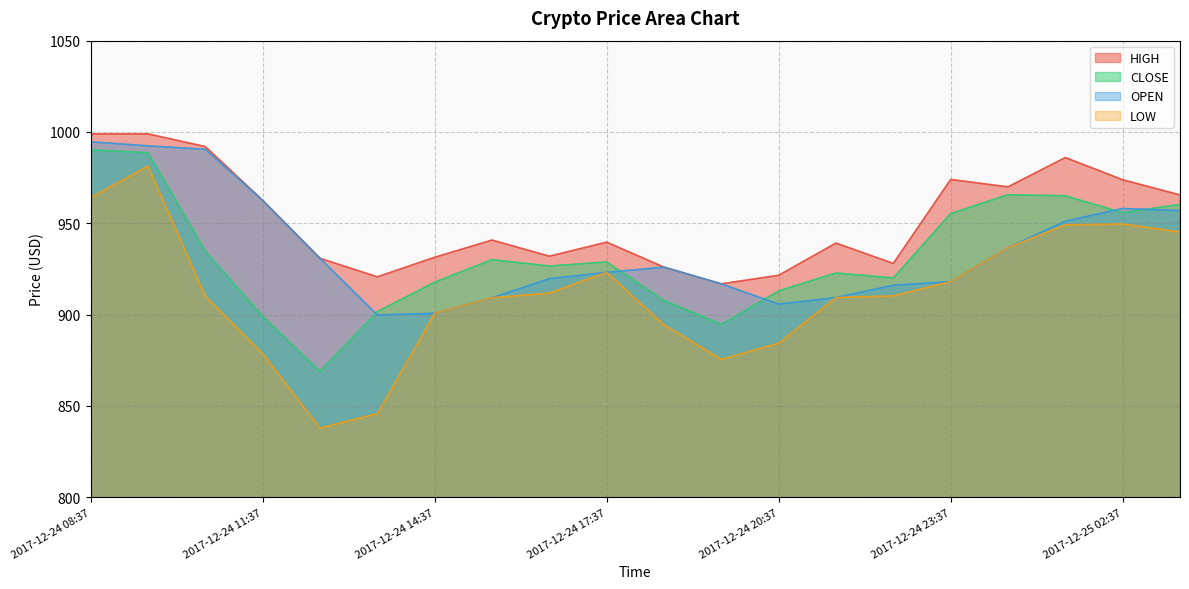

At which label does OPEN reach its peak?

2017-12-24 08:37